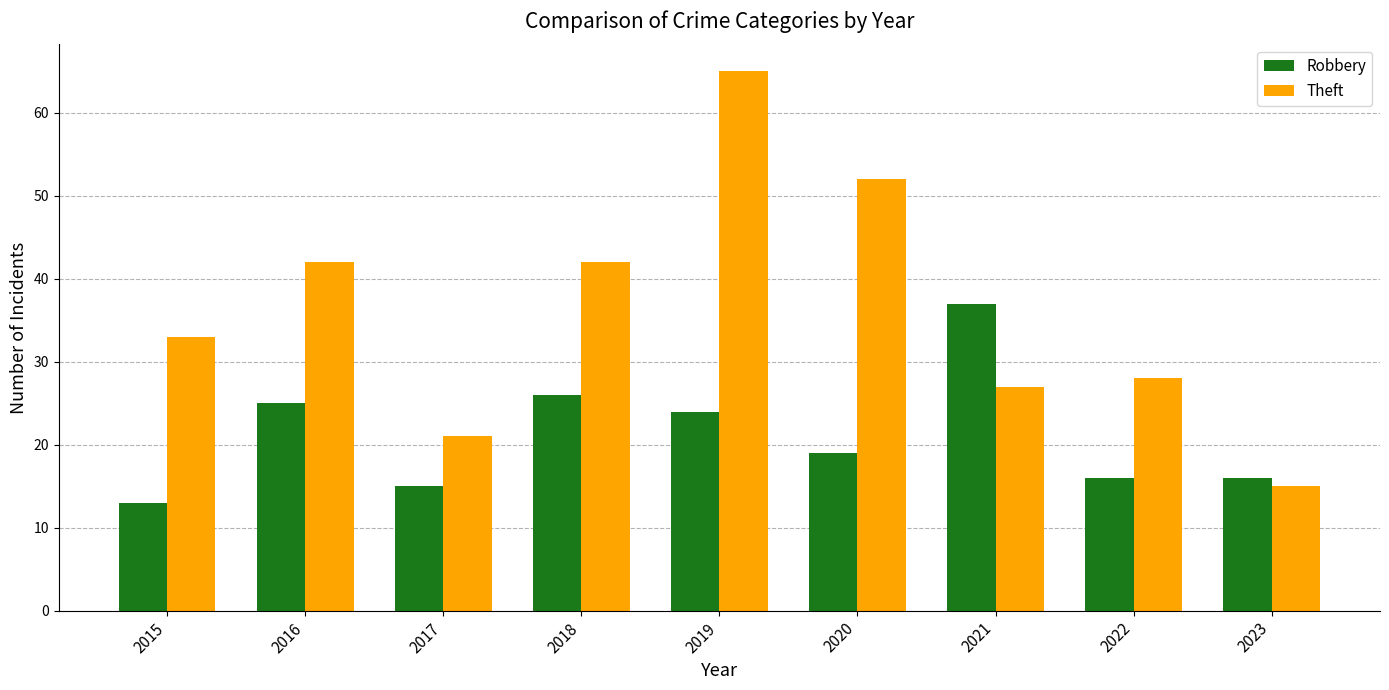

The Theft series shows 25 at 2018. True or false?

False